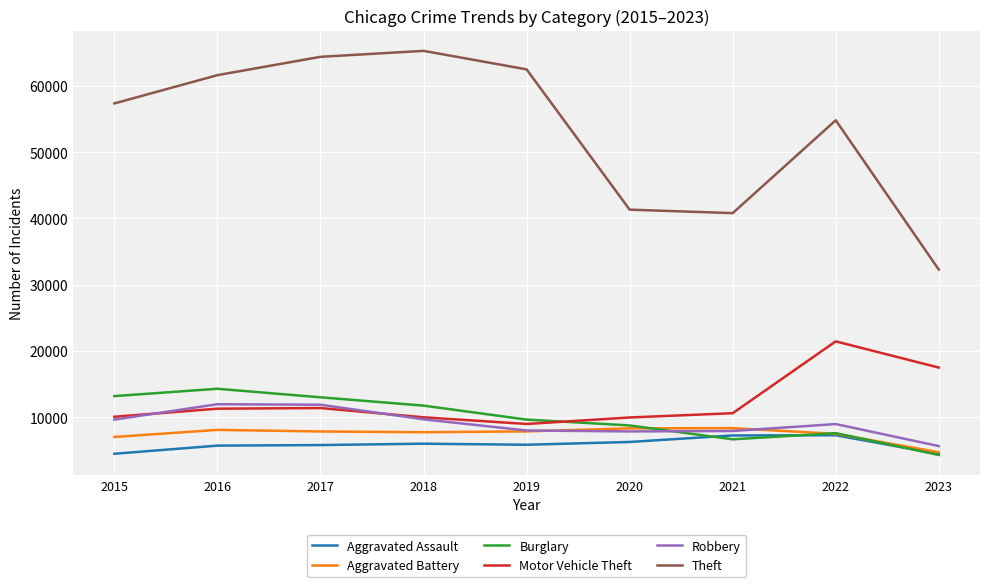

What is the difference between the second highest and minimum values in the Aggravated Assault series?

2799